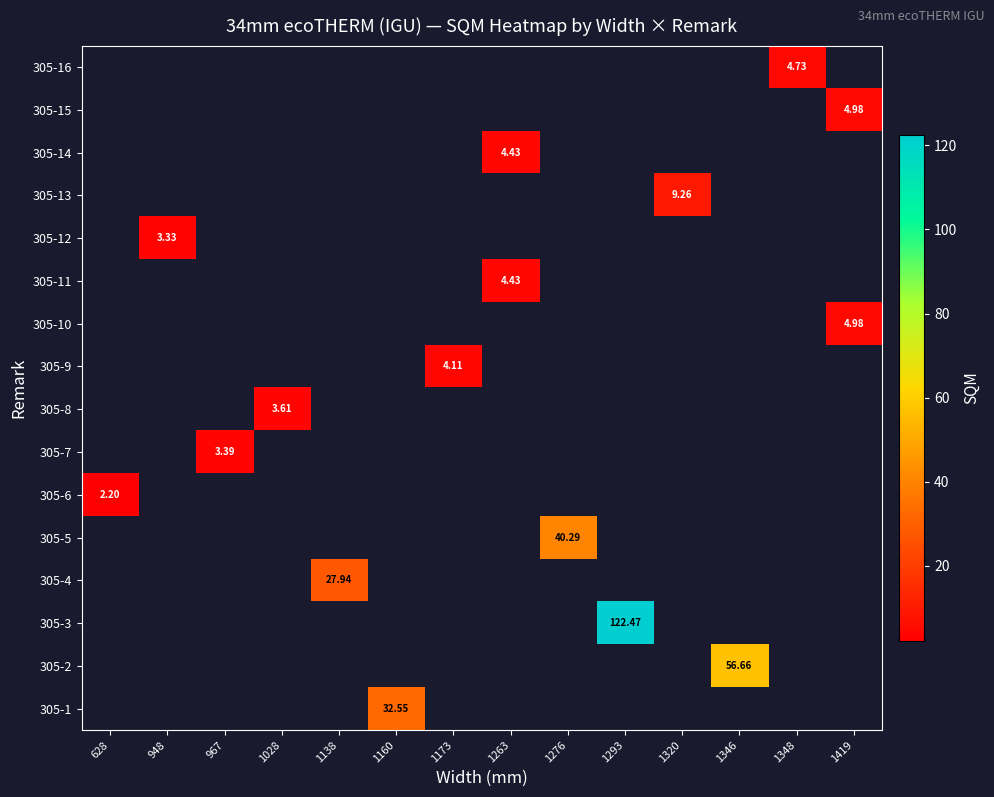

How many values in the 305-11 series exceed 4?

1